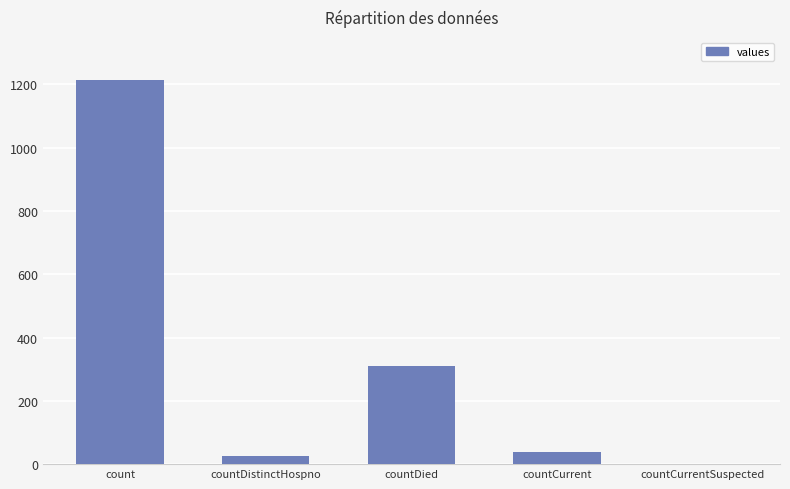

What is the average value?

317